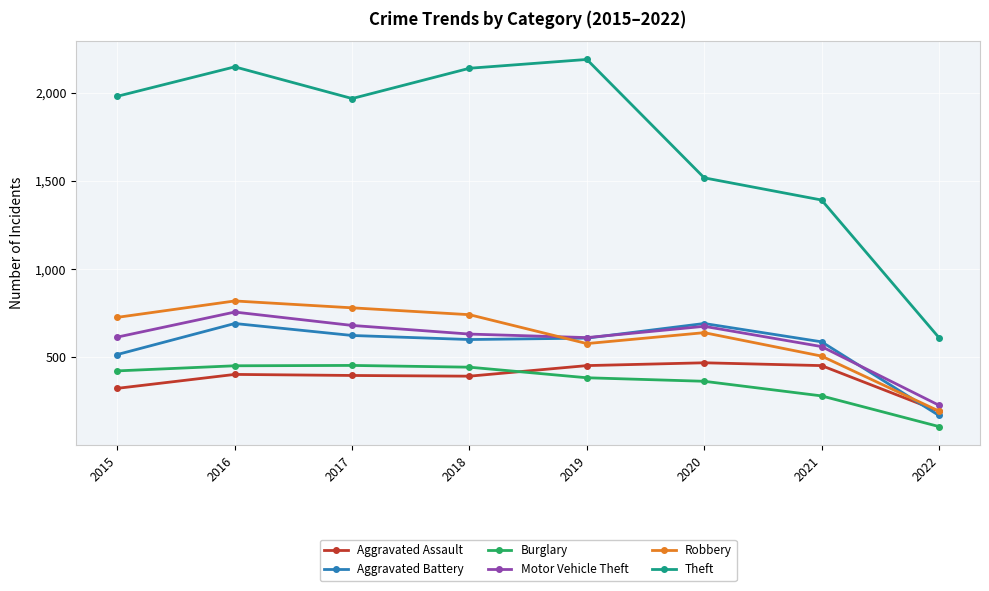

At which category is the sum across all series the highest?

2016